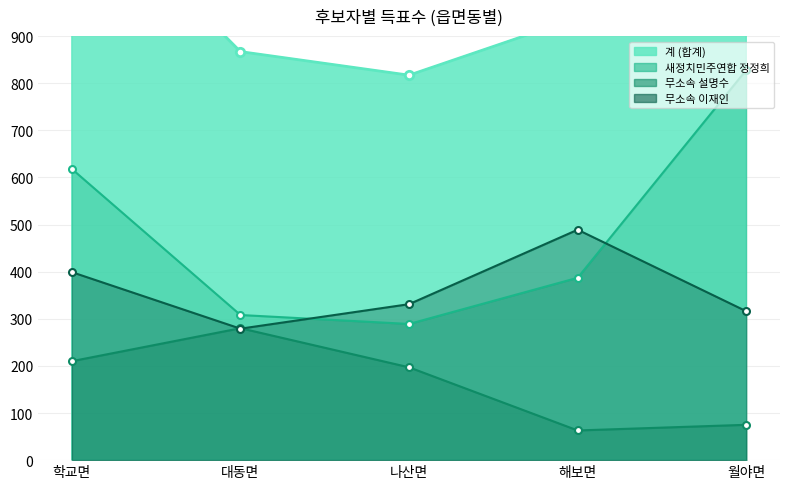

What is the difference between the second highest and minimum values in the 무소속 이재인 series?

120